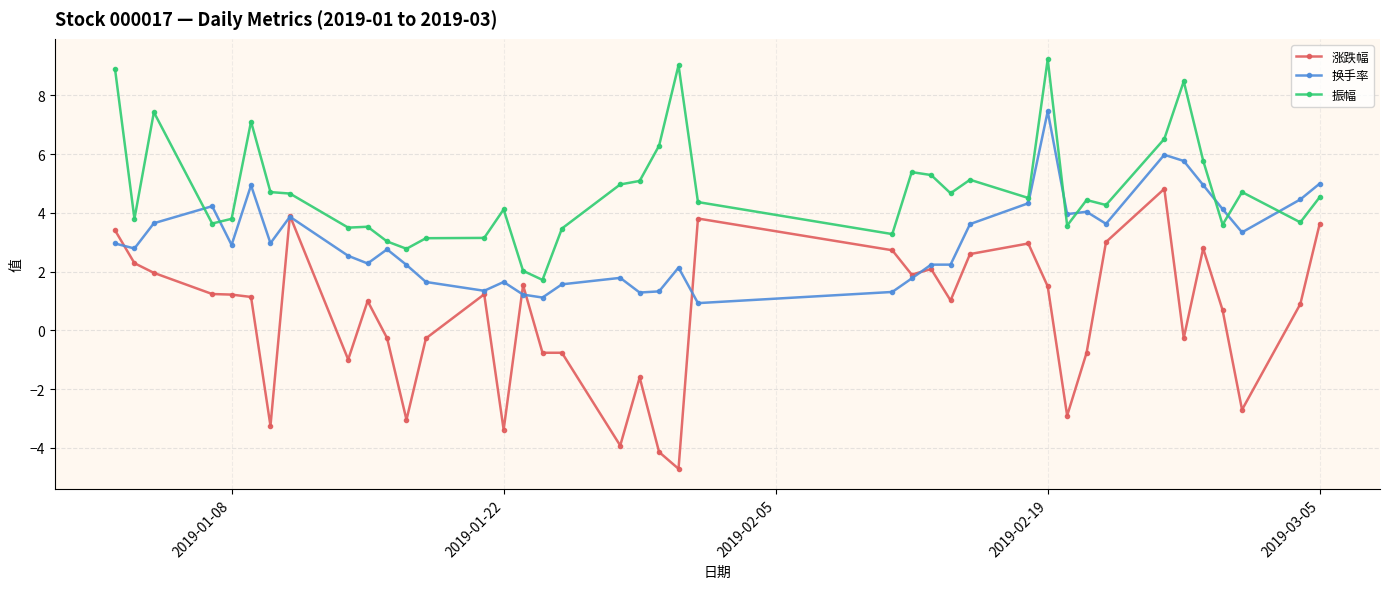

What is the average value of the 换手率 series?

3.1